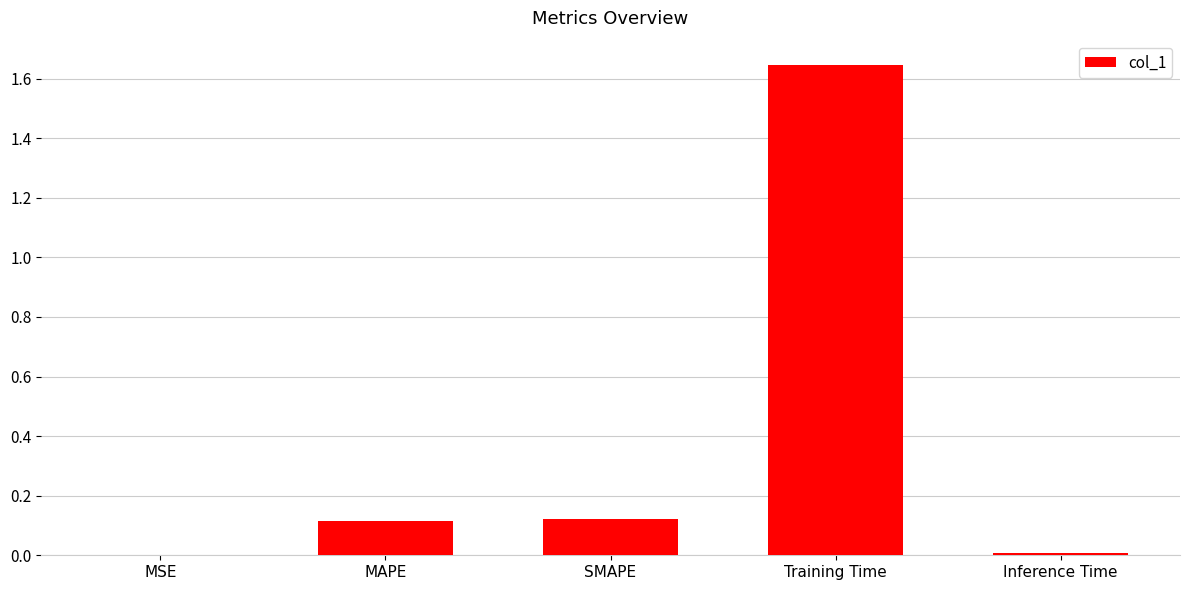

Which label corresponds to the largest value in the chart?

Training Time